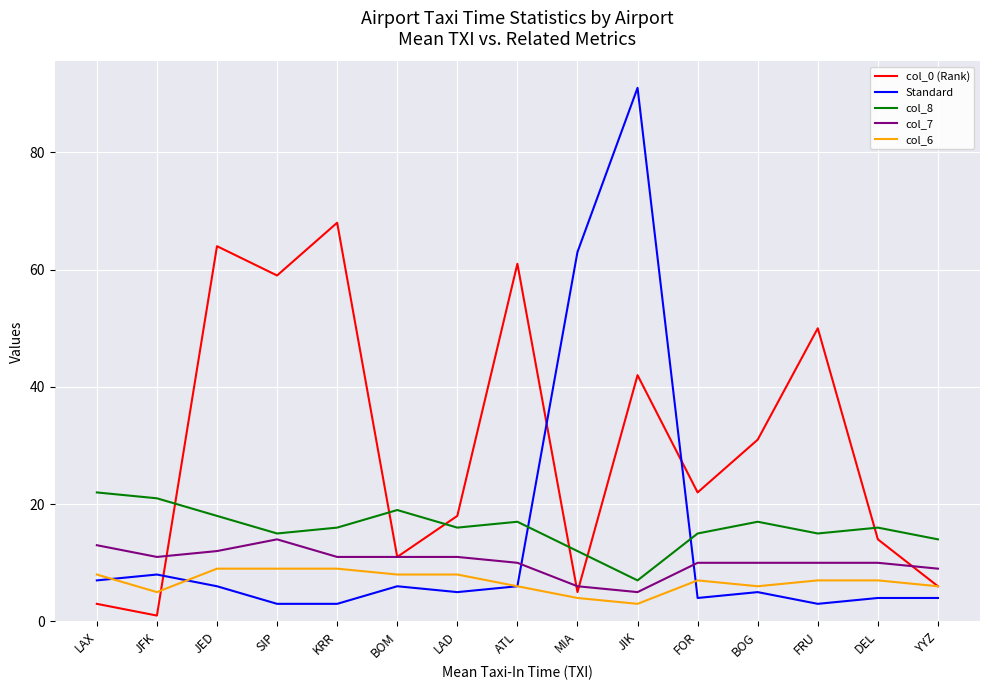

Is it true that Standard equals 4 at FOR?

True